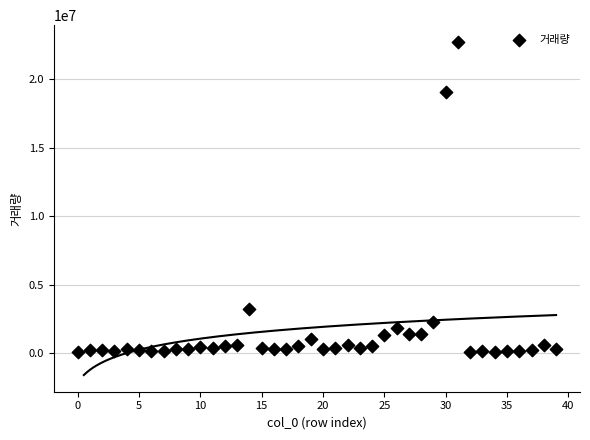

What Y value in the scatter plot is closest to 11400185?

19046560